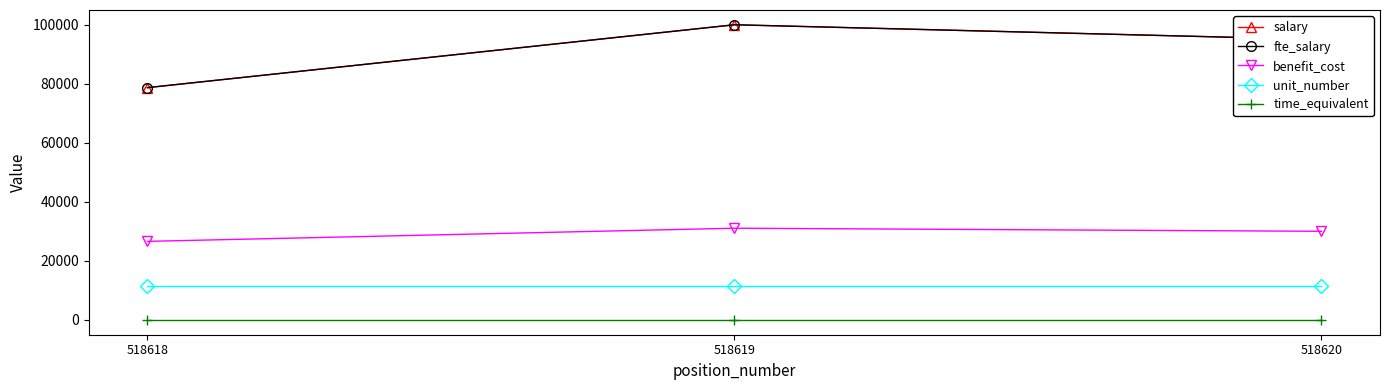

At which category is the sum across all series the highest?

518619